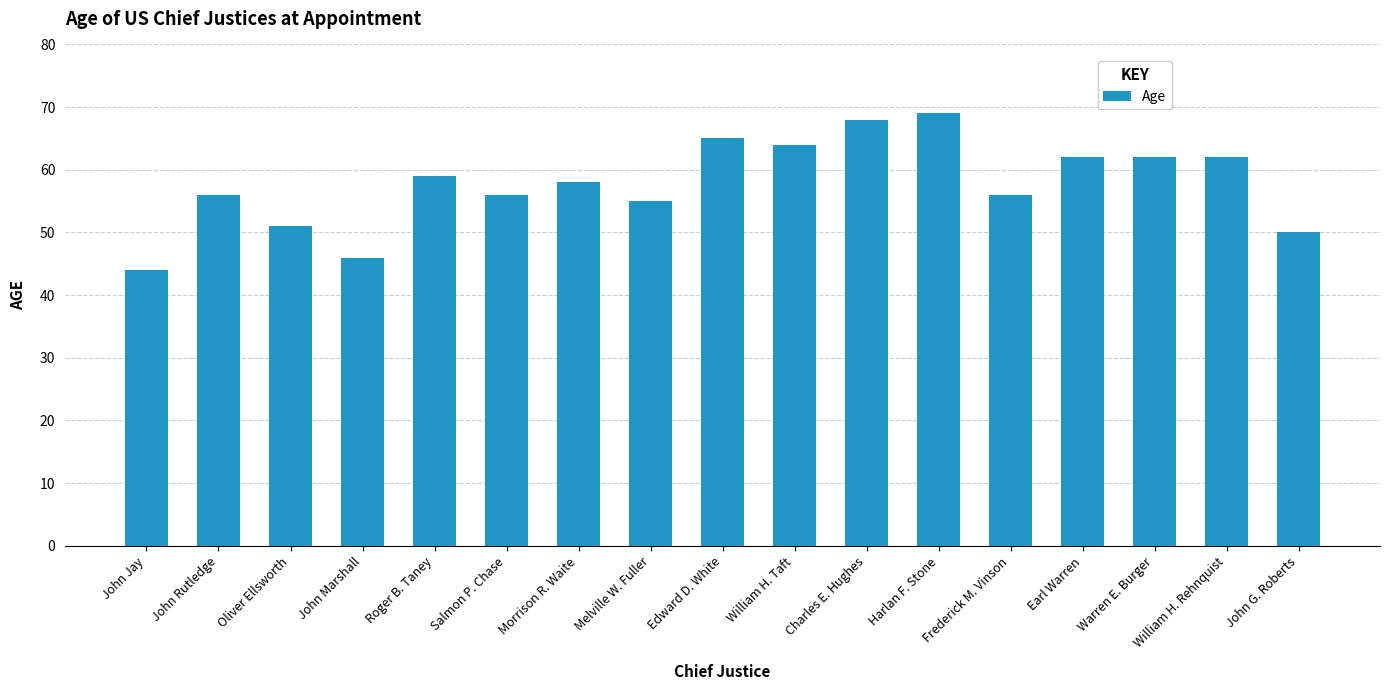

The chart shows a value of 86 at Earl Warren. True or false?

False